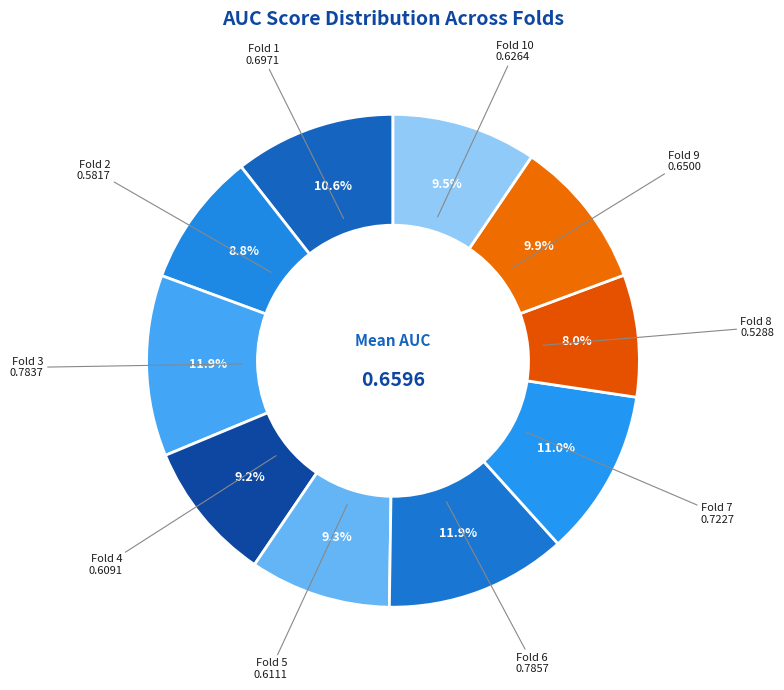

Does Fold 2 represent more than half of the total?

No